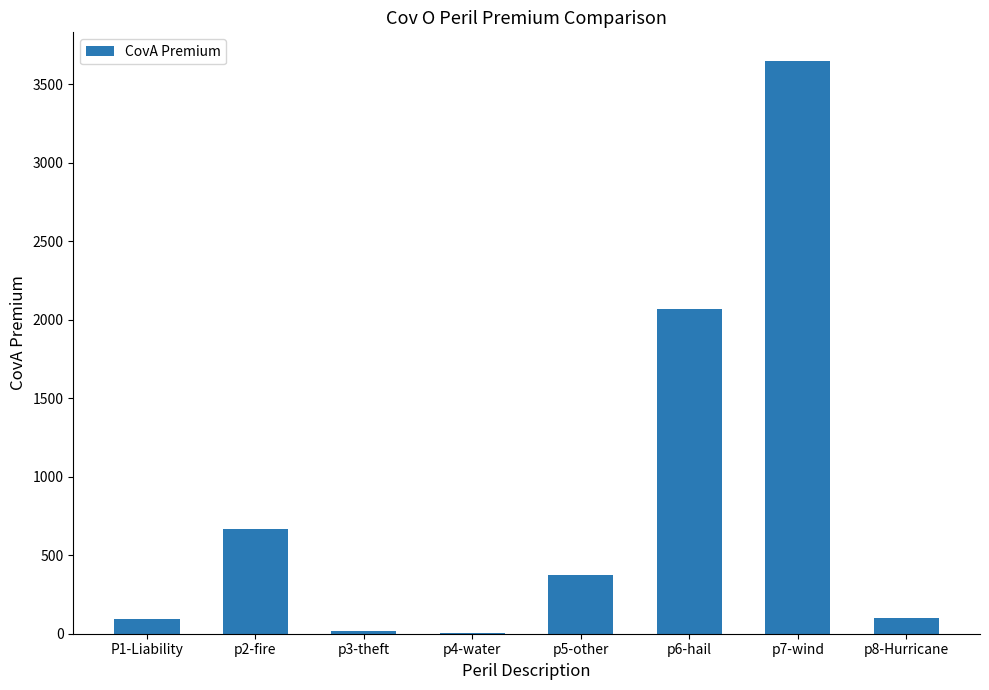

The value at p7-wind is 6177.1. True or false?

False